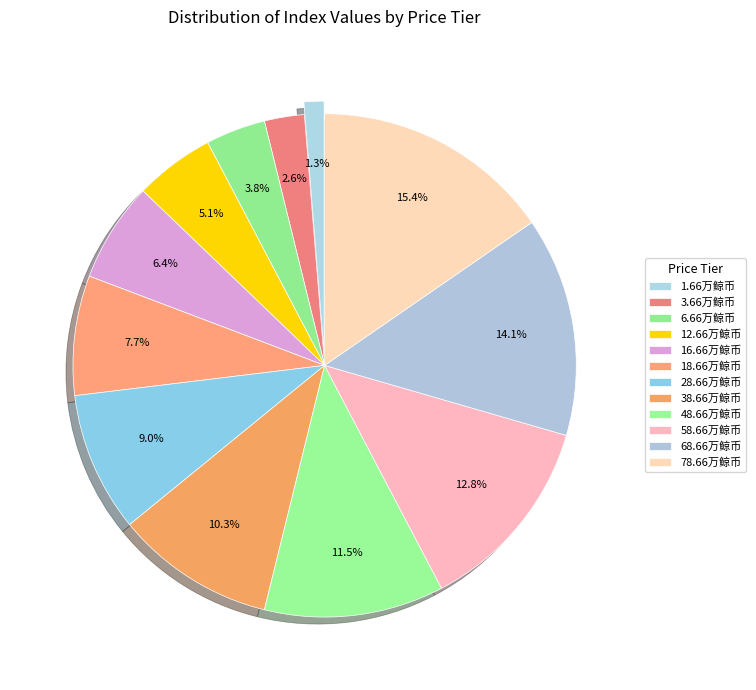

Which slice is the smallest?

1.66万鲸币